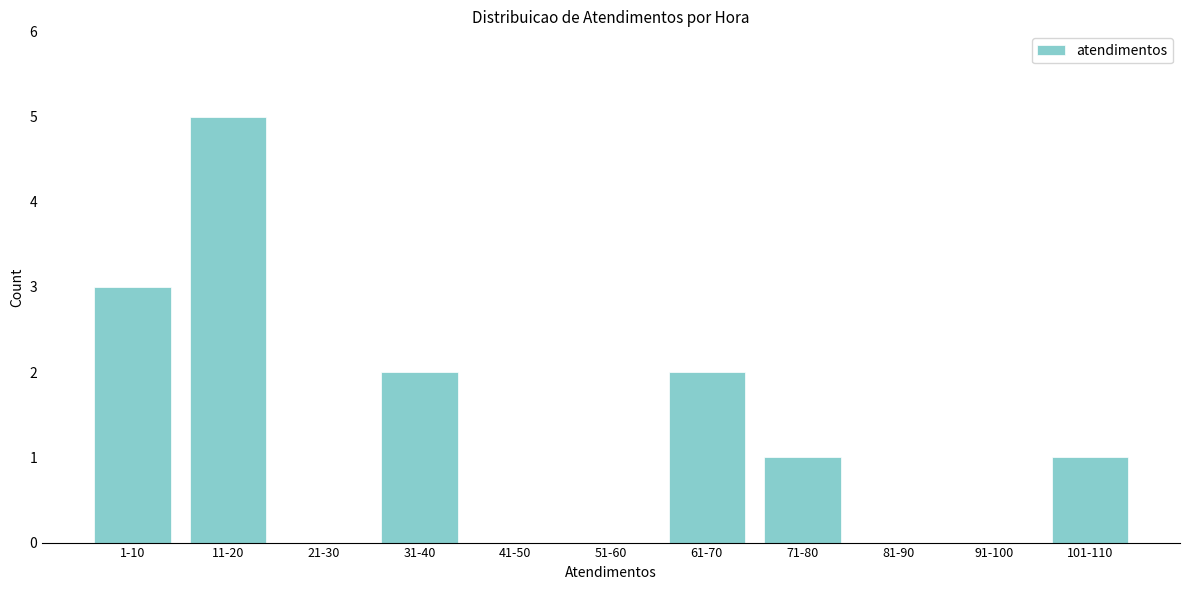

Reading right to left, what are all the values shown in this chart?

101-110=1	91-100=0	81-90=0	71-80=1	61-70=2	51-60=0	41-50=0	31-40=2	21-30=0	11-20=5	1-10=3